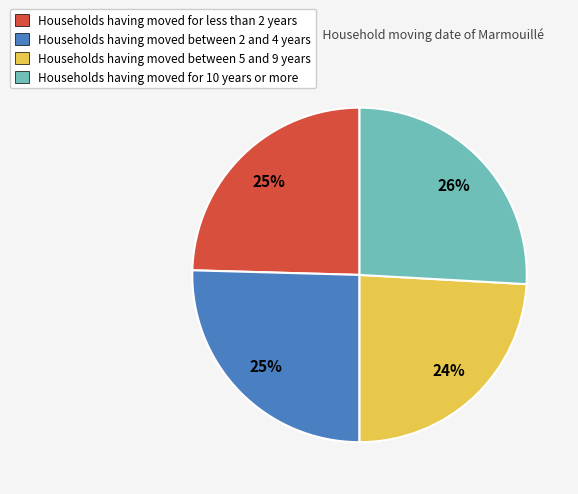

The Households having moved for 10 years or more slice represents 26% of the pie. True or false?

True